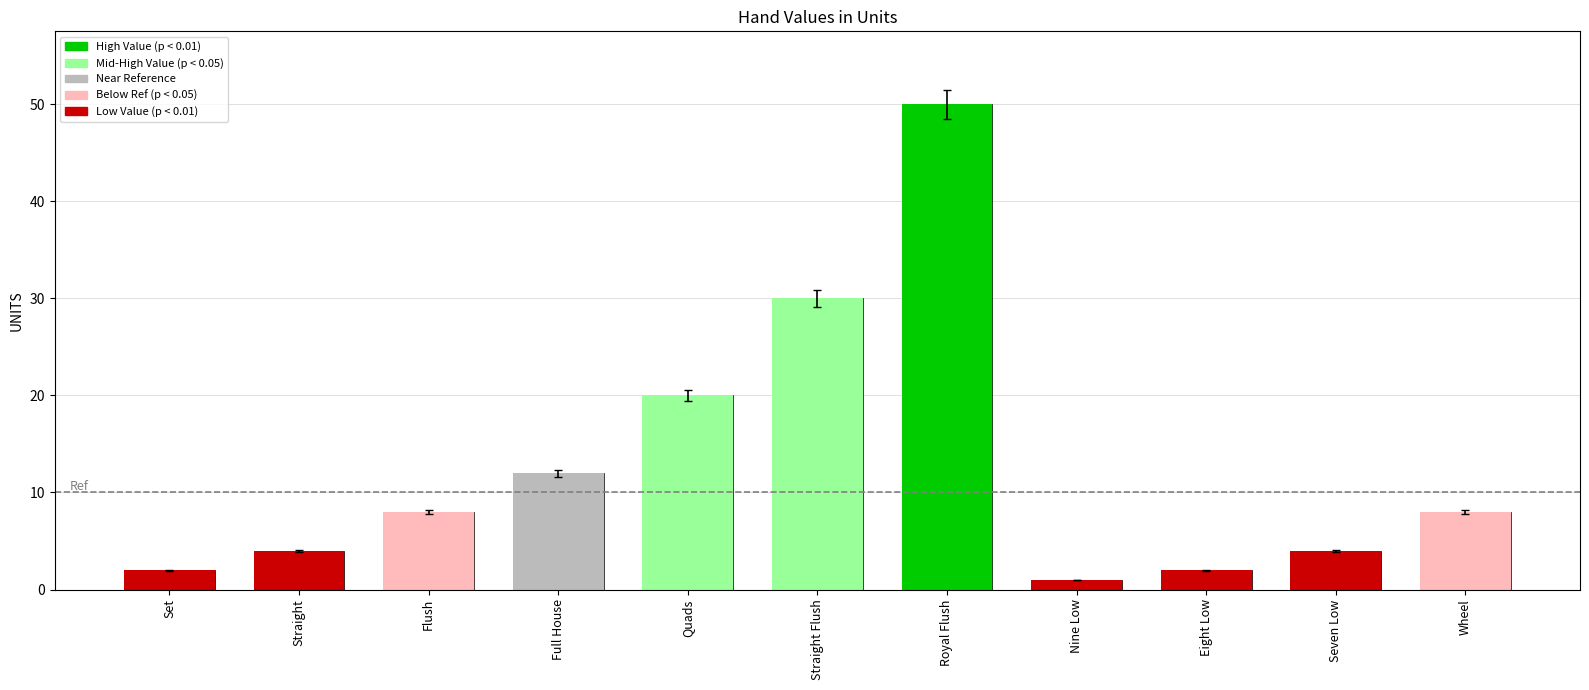

Count the number of values greater than 7.

6